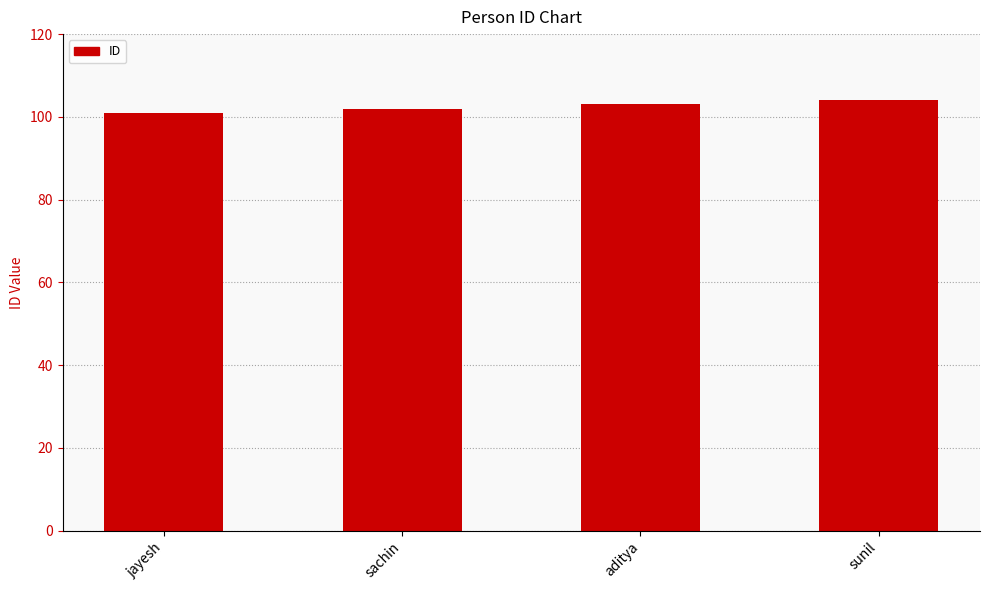

How many distinct data groups are displayed?

1